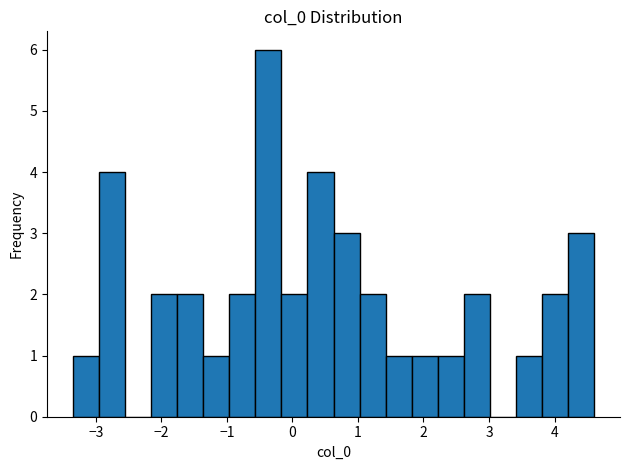

Read against the x-axis, roughly where is the centre of the tallest bar?

-0.4